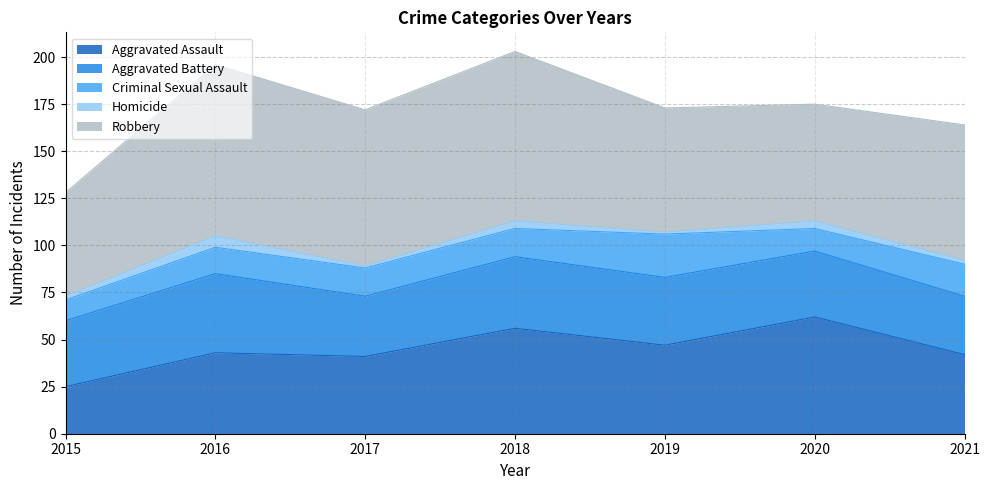

Which category has the highest value across all series?

2016